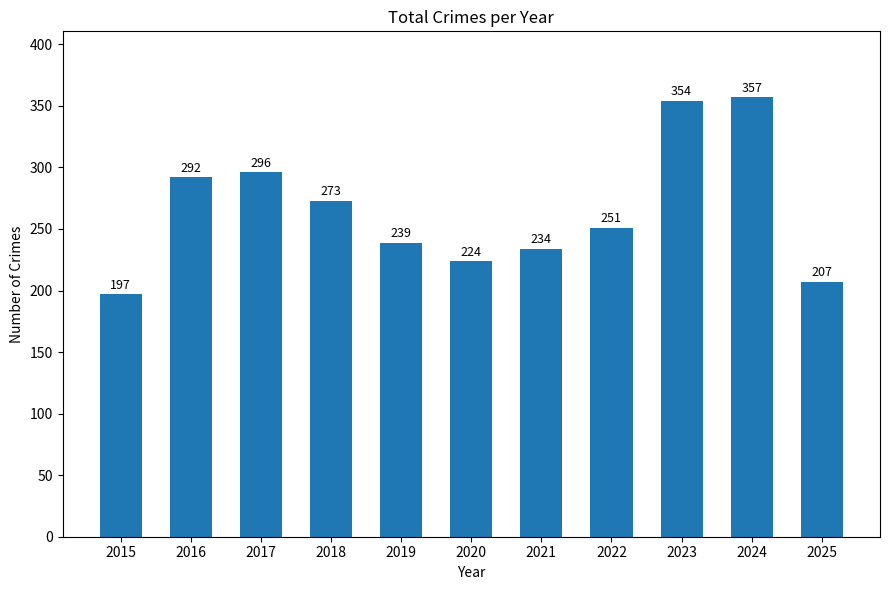

At which category does the chart reach its peak across all series?

2024